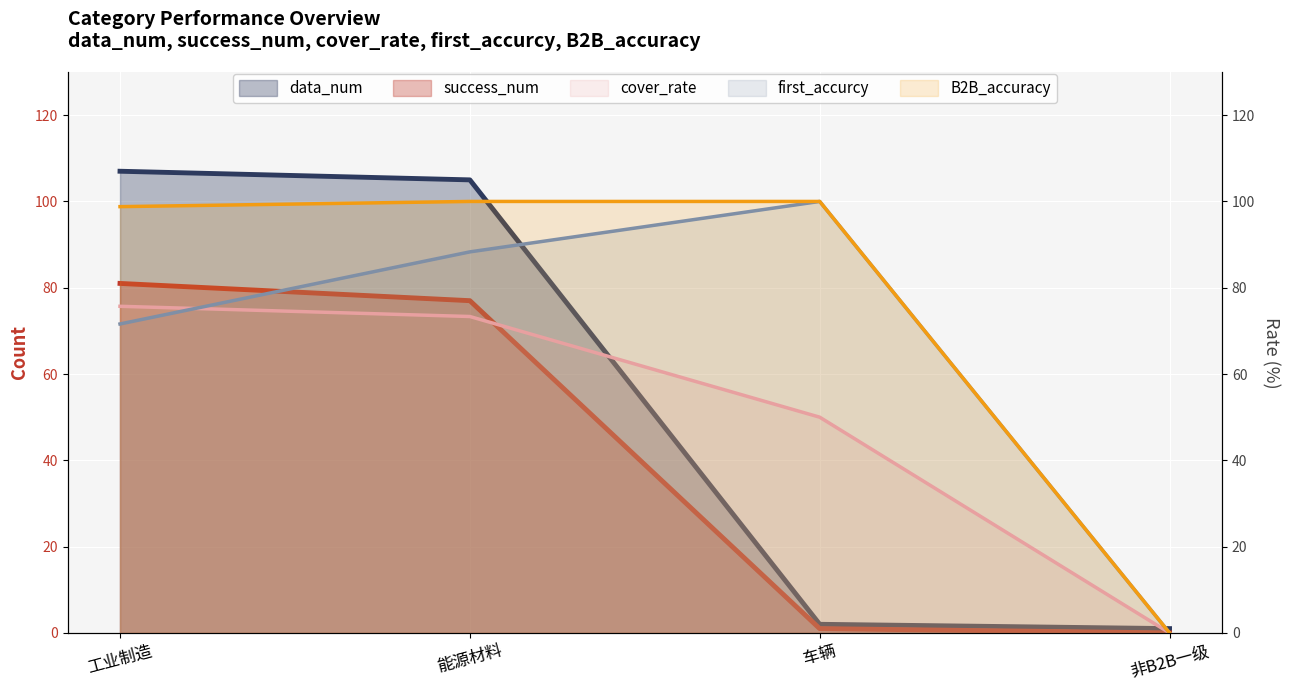

How many series are shown in this chart?

5